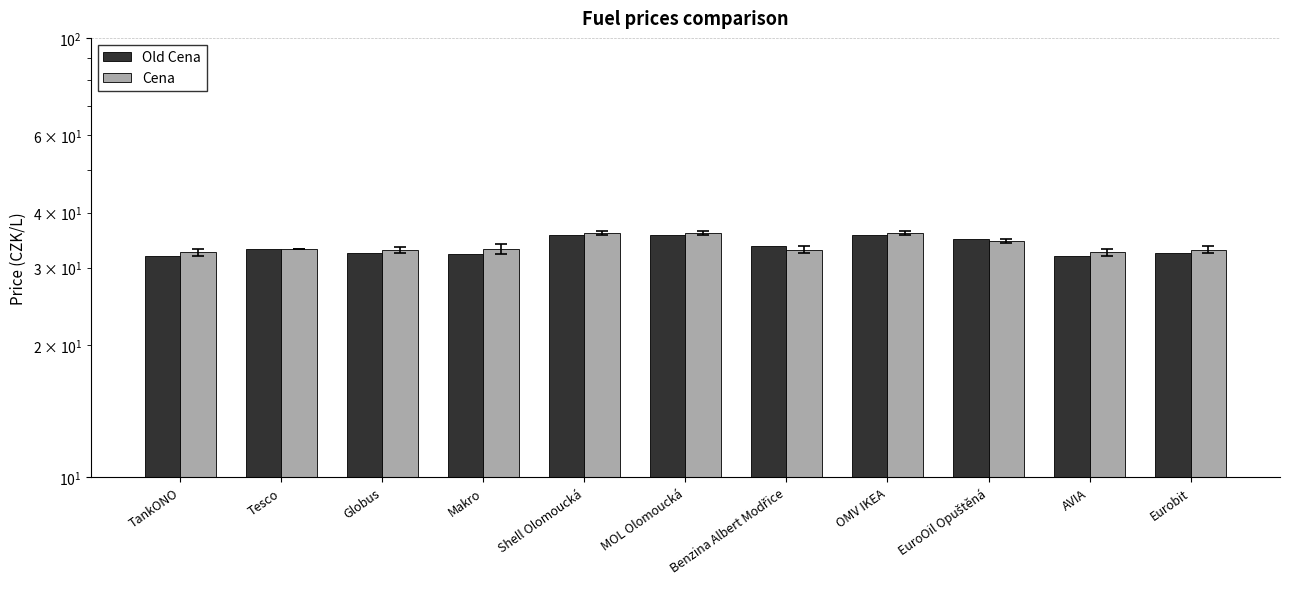

What are all the series names shown in the legend?

Old Cena, Cena